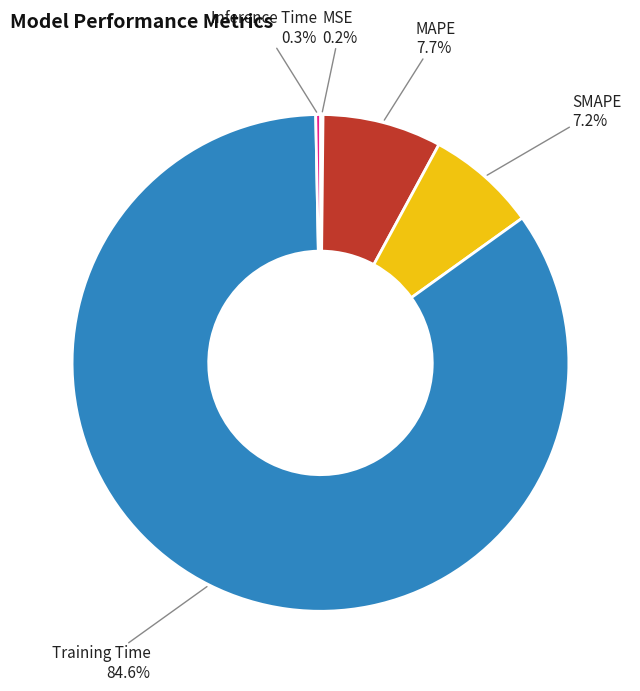

What portion of the pie excludes Training Time?

15.4%